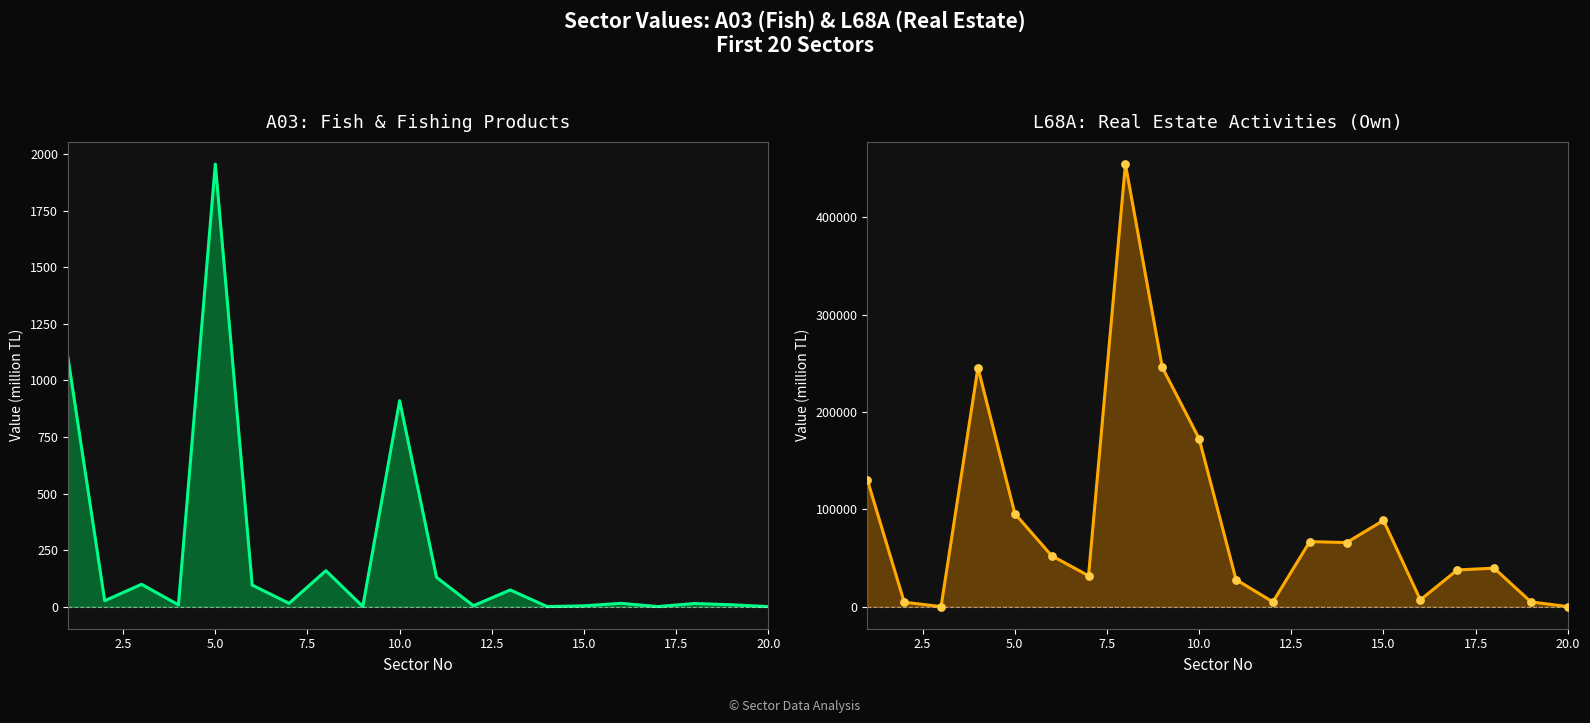

Is the value of A03 at 16 greater than the value of L68A markers at 19?

Yes